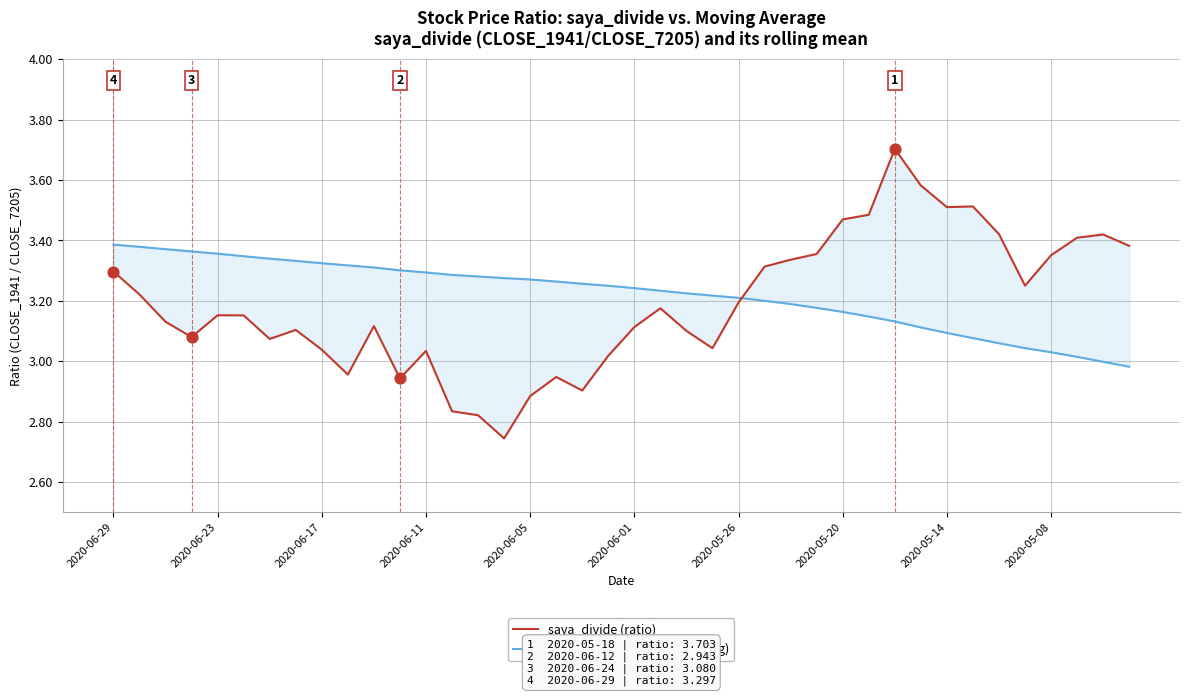

What are all the series names shown in the legend?

saya_divide (ratio), saya_divide_mean (rolling avg)